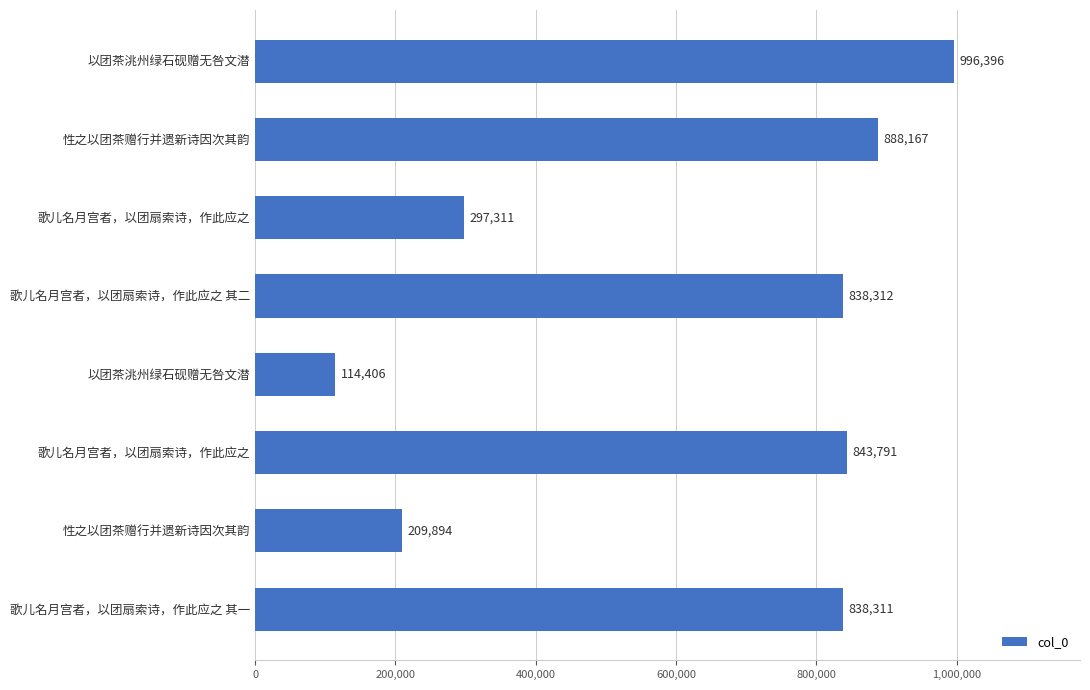

How many bars are there in total?

8